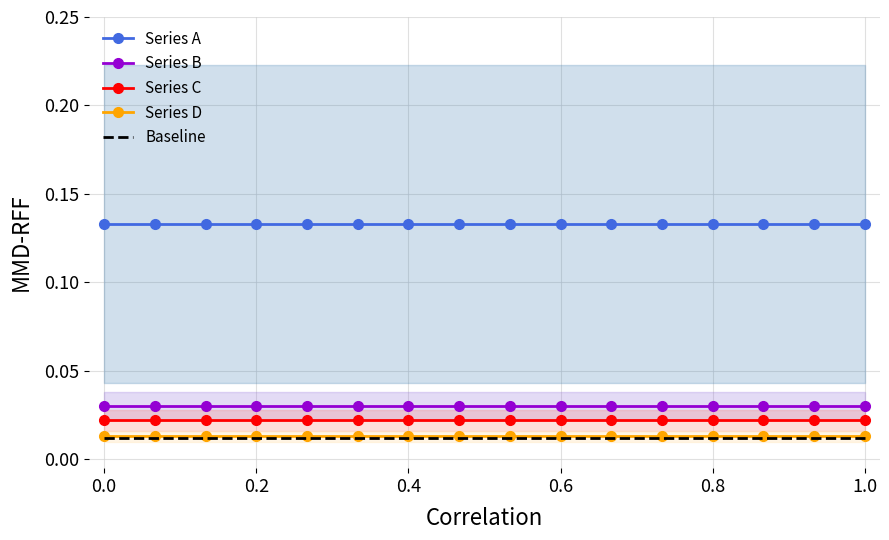

True or false: Baseline and Series A cross at least once.

False